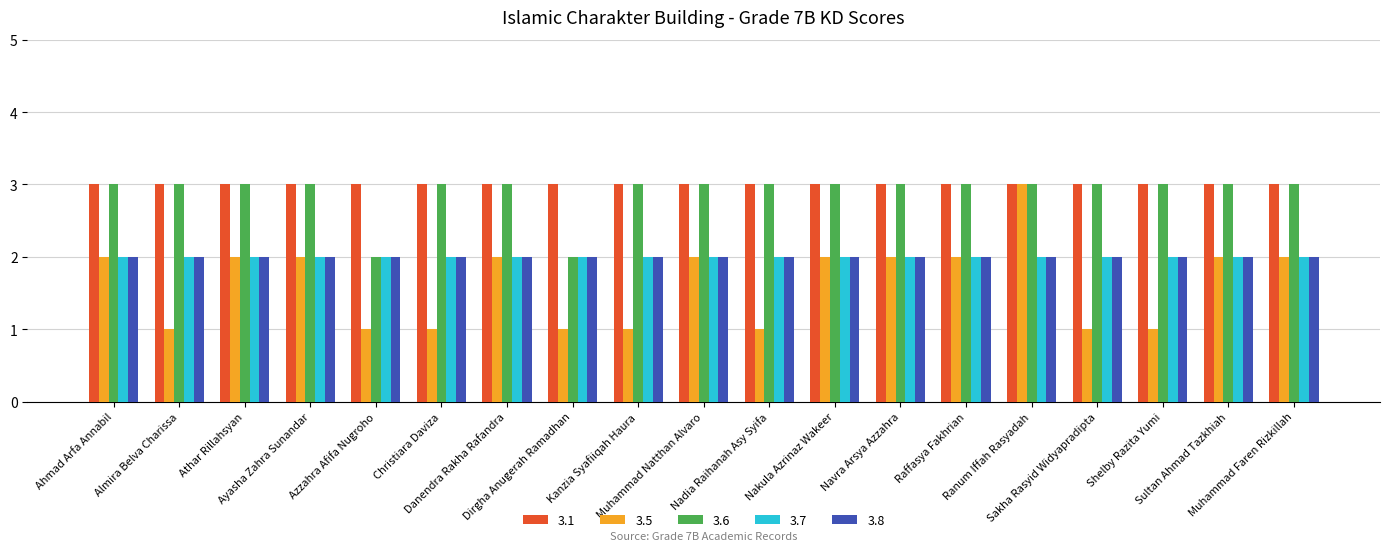

What is the difference between the maximum and second lowest values in the 3.6 series?

1